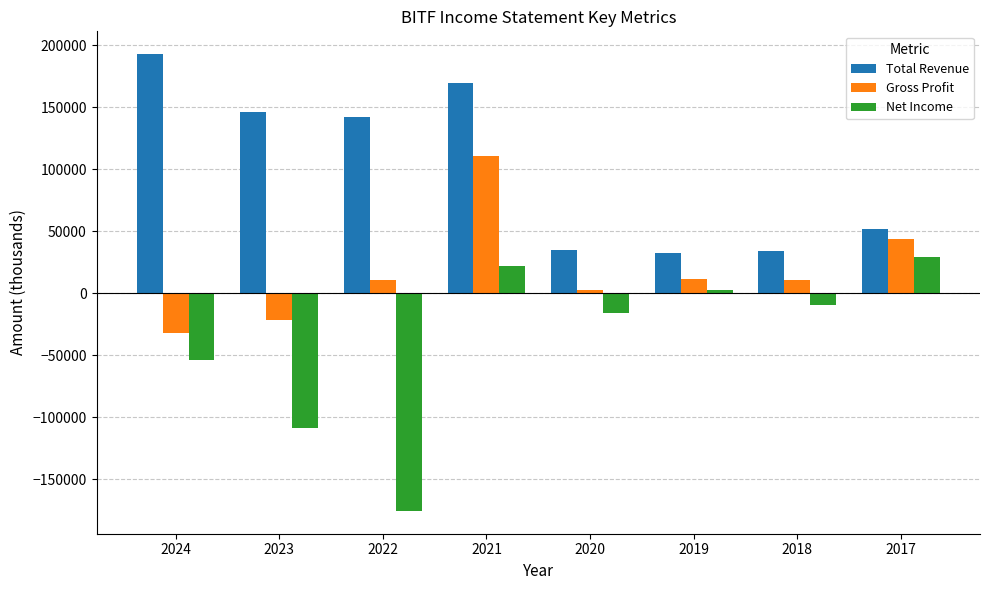

At which label is Net Income closest to -73100?

2024